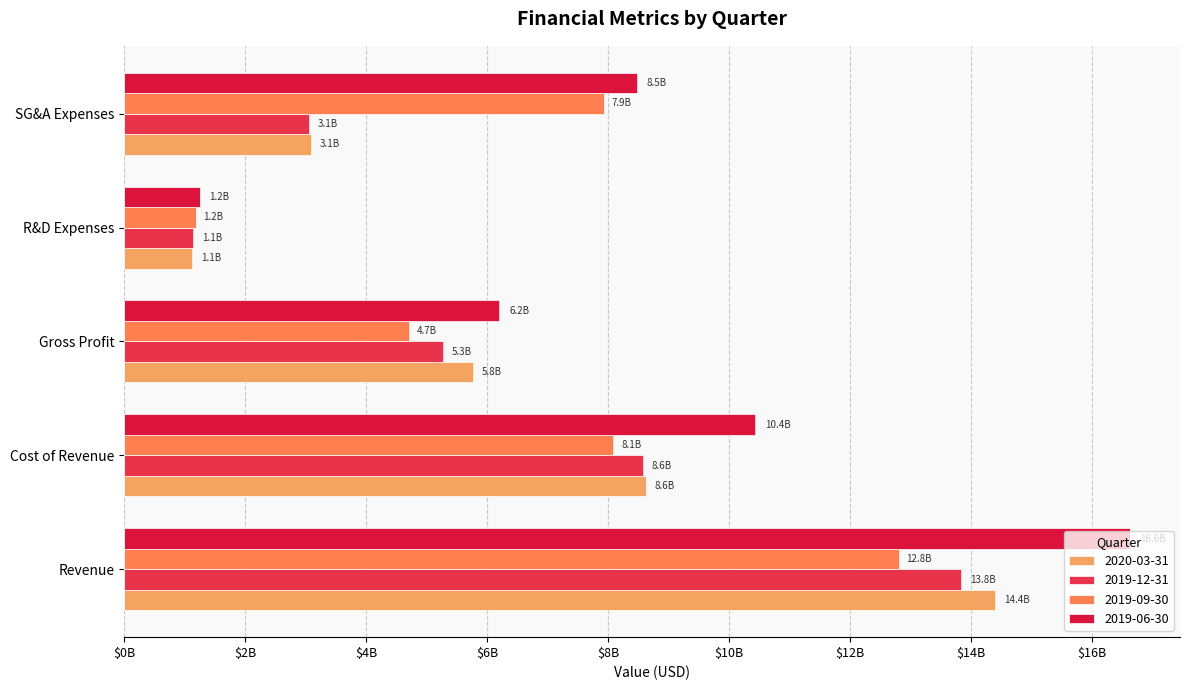

What is the lowest value of the 2019-06-30 series?

1247000000